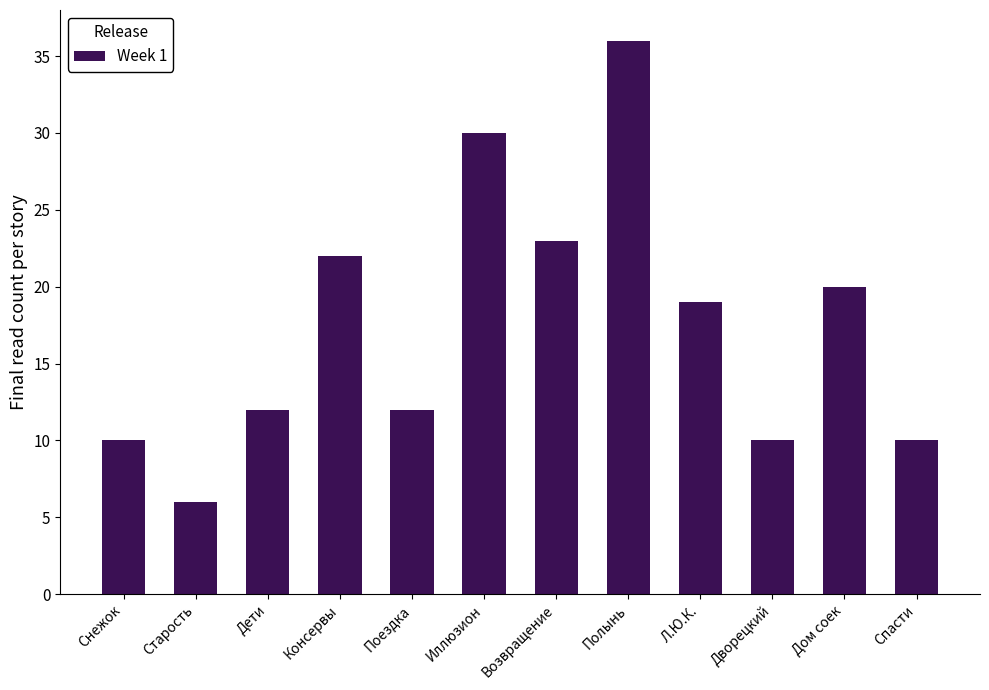

What is the sum of the values at Возвращение and Поездка?

35